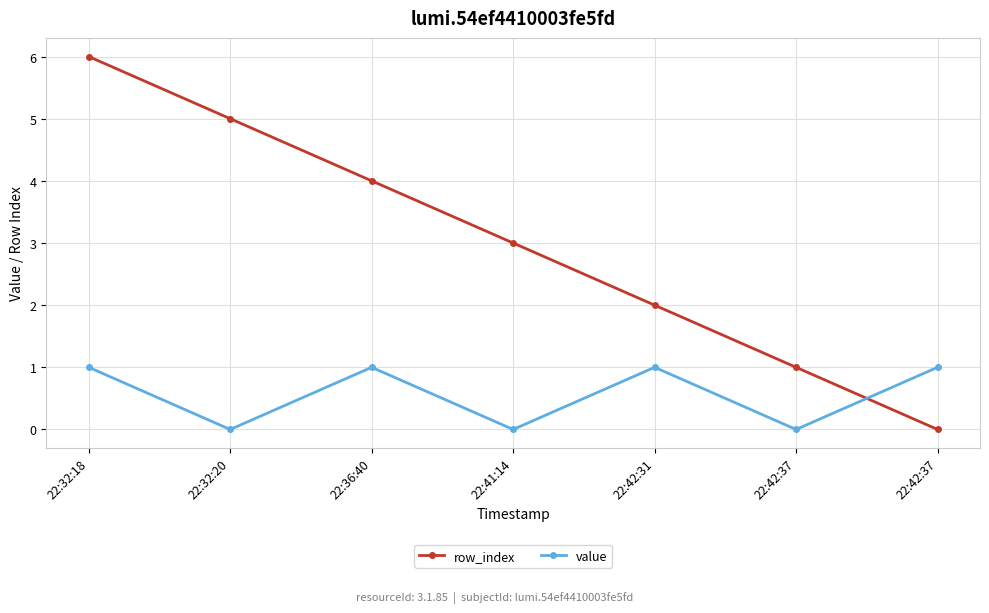

How many categories are shown in the chart?

7